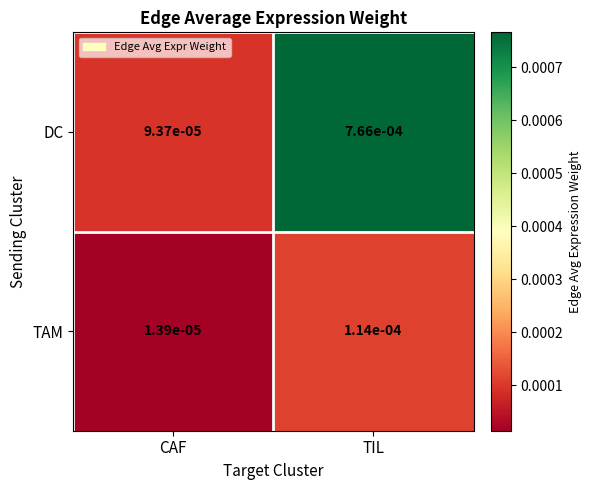

Which category has the highest value in the DC series?

TIL